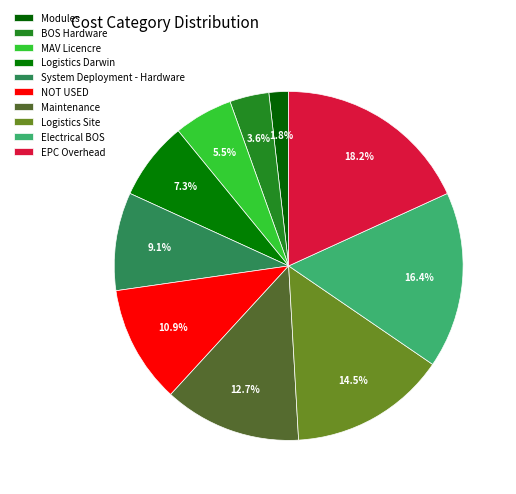

How many slices are in this pie chart?

10